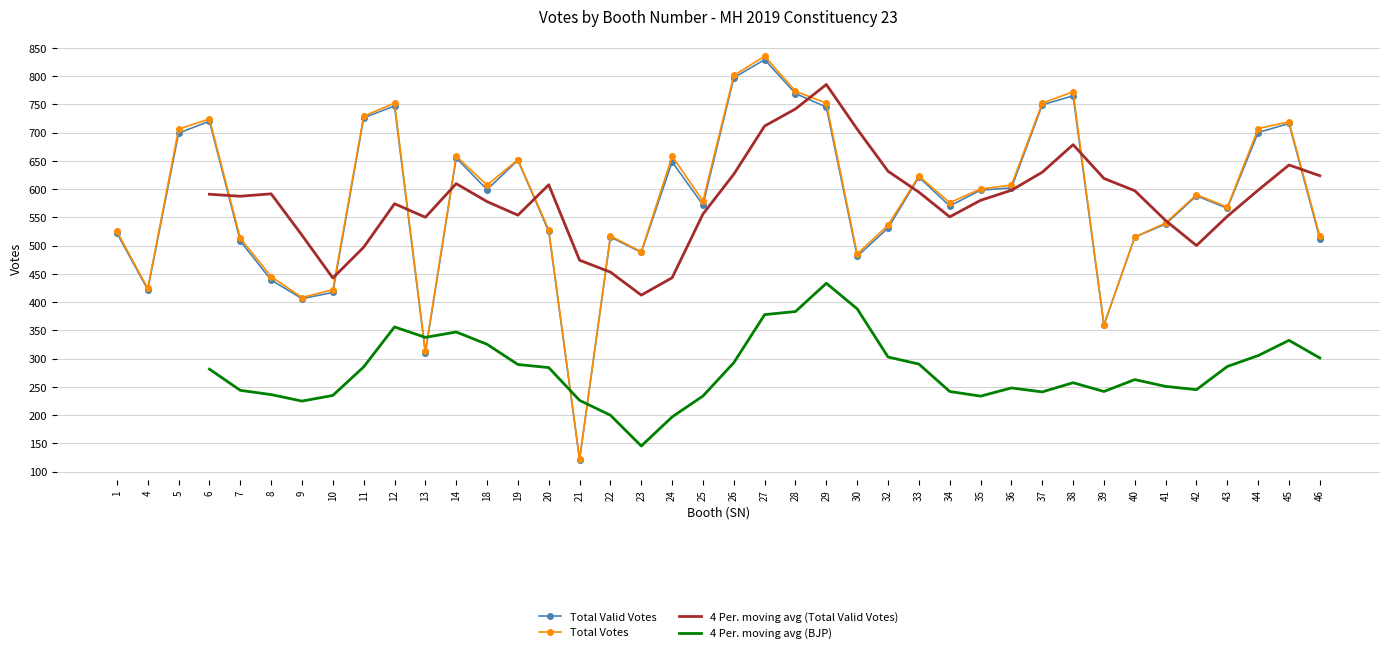

Where is the first local maximum for 4 Per. moving avg (BJP)?

12